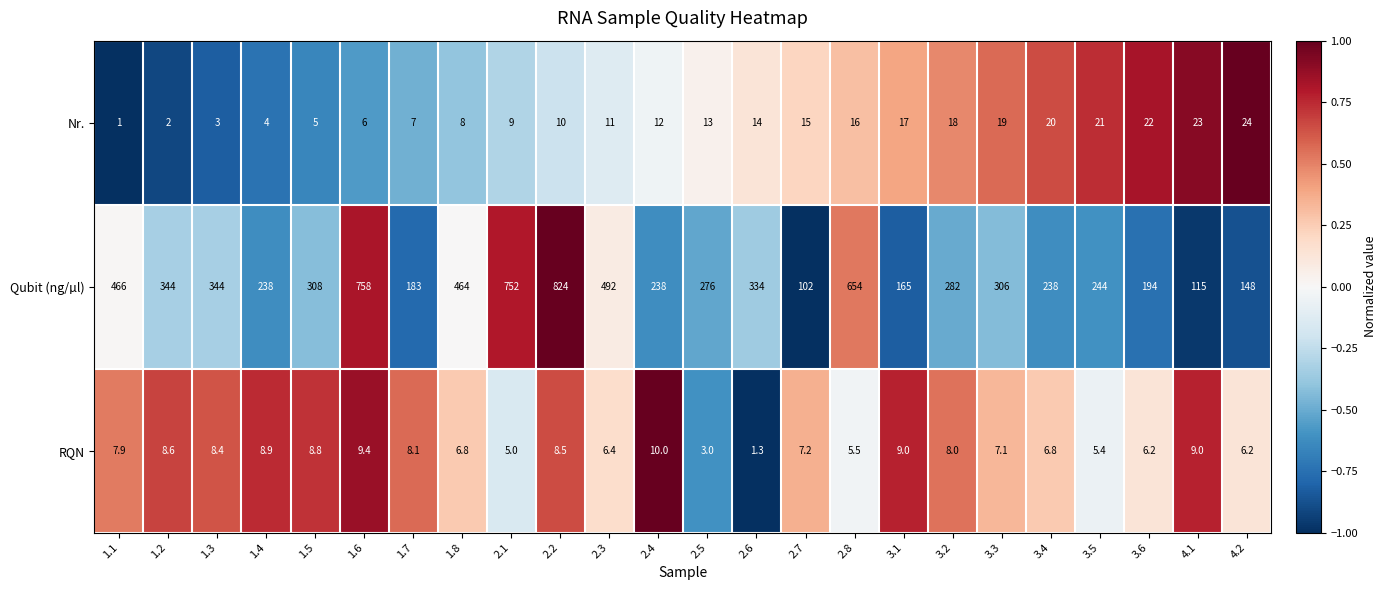

What is the total value across all series at 1.4?

250.9